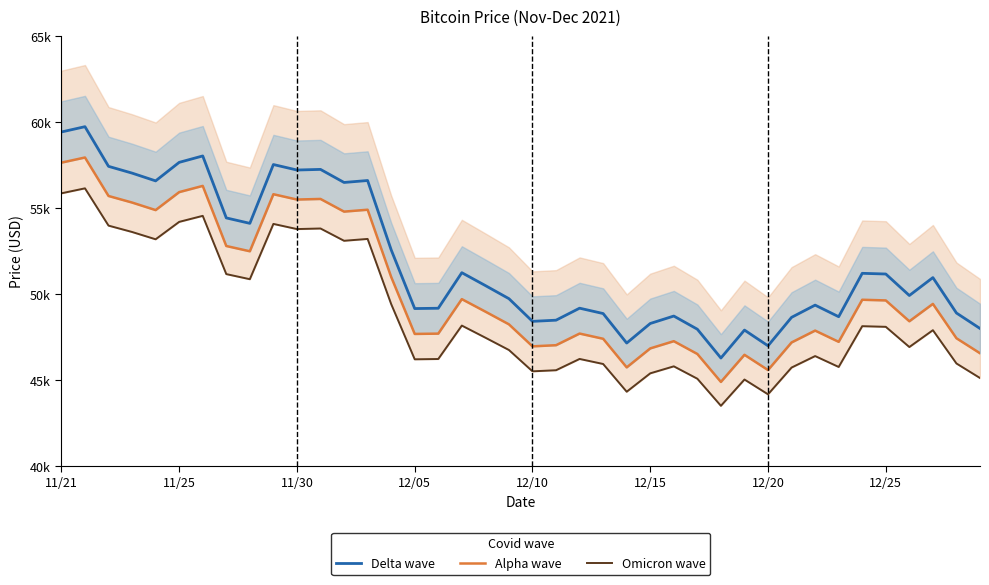

In Omicron wave, how many points are higher than both neighbors (excluding endpoints)?

12